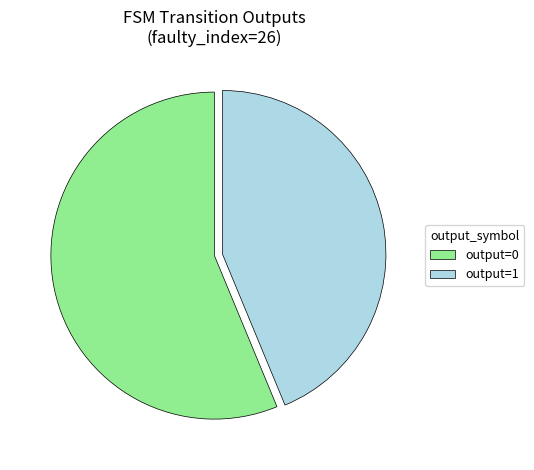

Is there a majority slice in this chart?

Yes